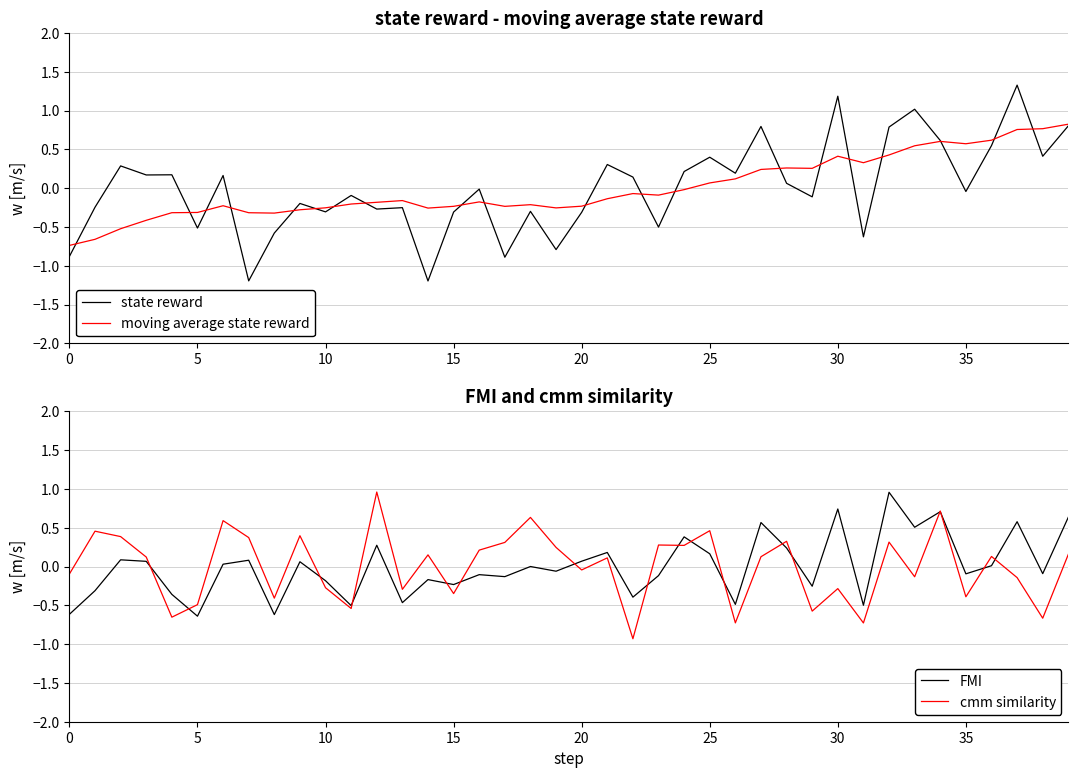

True or false: FMI has a value of -0.0 at 38.

False